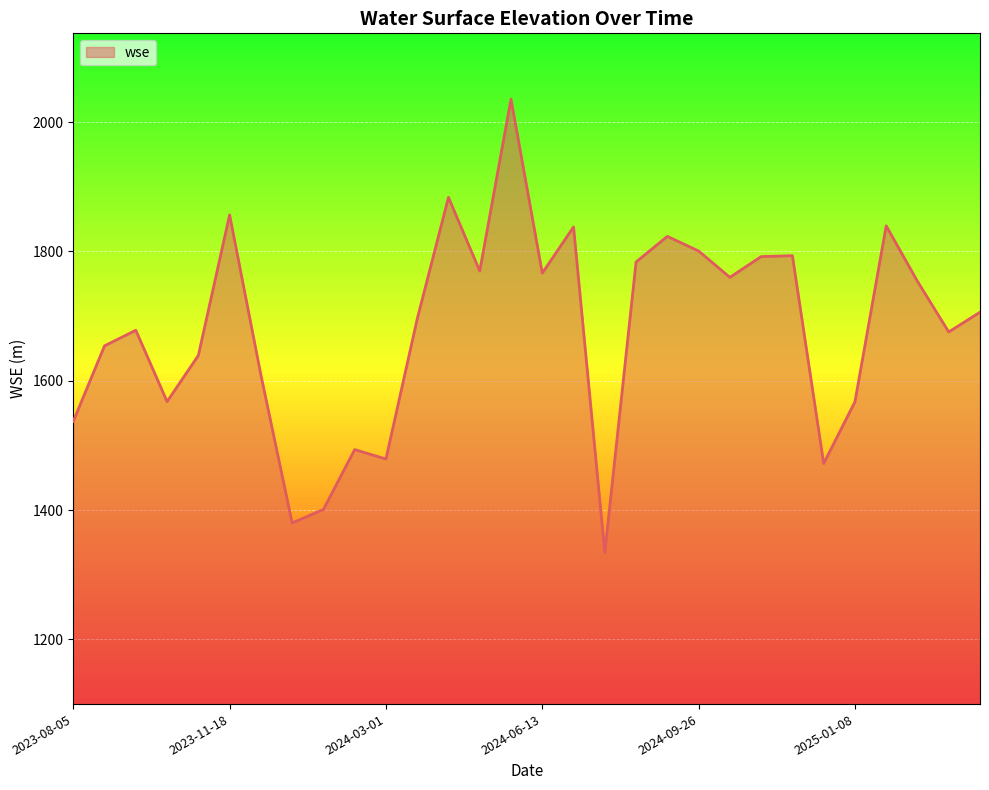

What is the difference between the maximum and minimum values?

701.0